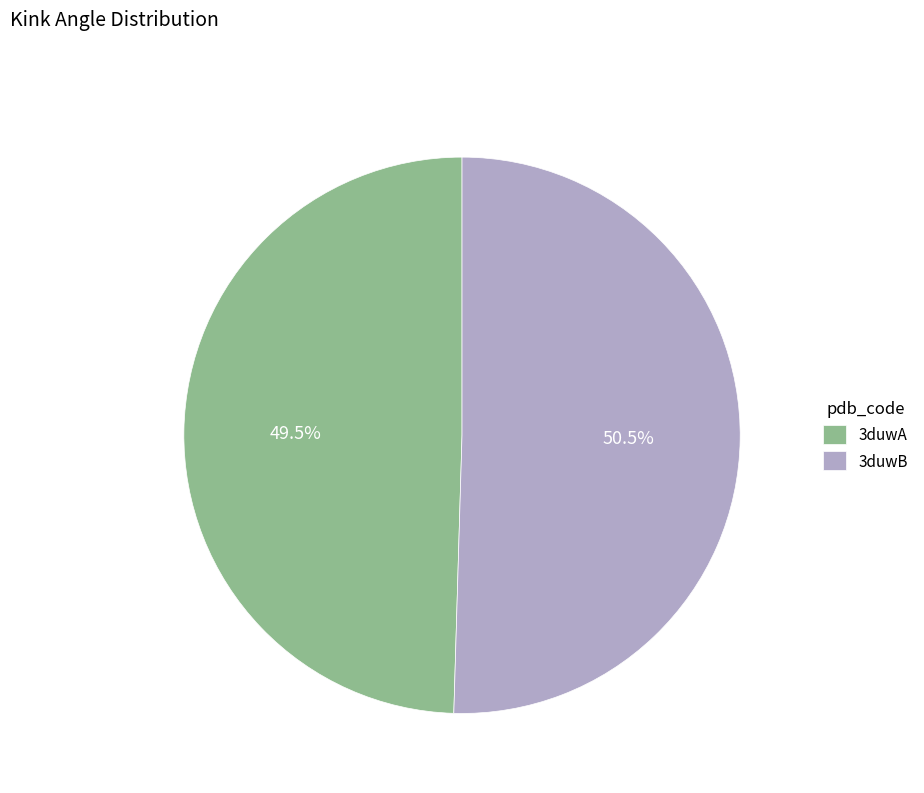

Which slice is the largest?

3duwB